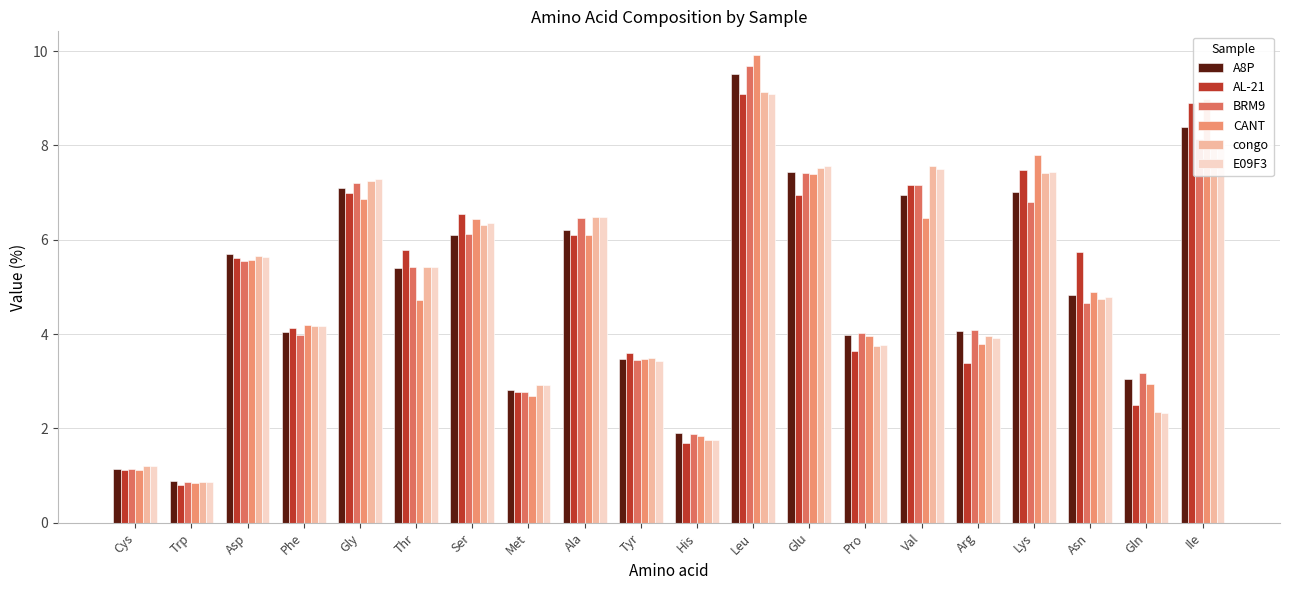

What is the total value across all series at Asp?

33.7